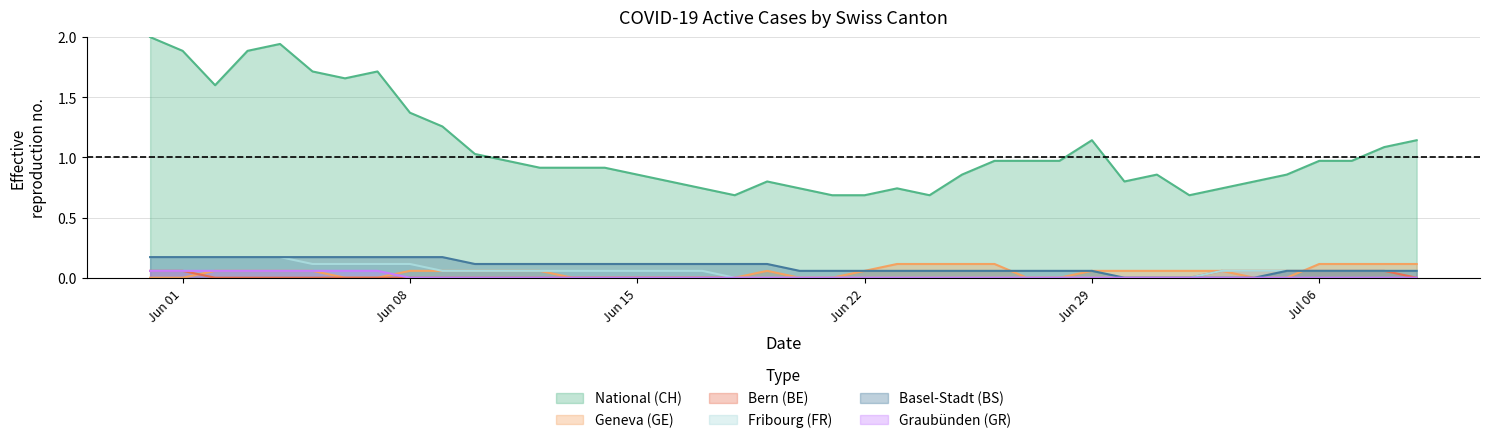

True or false: Bern (BE) and National (CH) intersect in this chart.

False